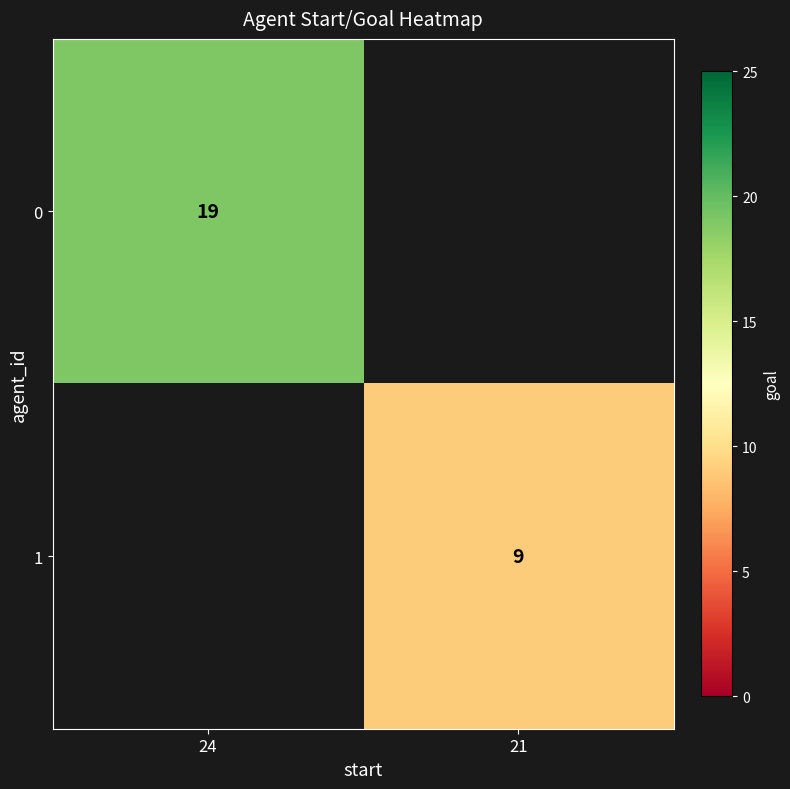

True or false: 1 has a value of 9 at 21.

True